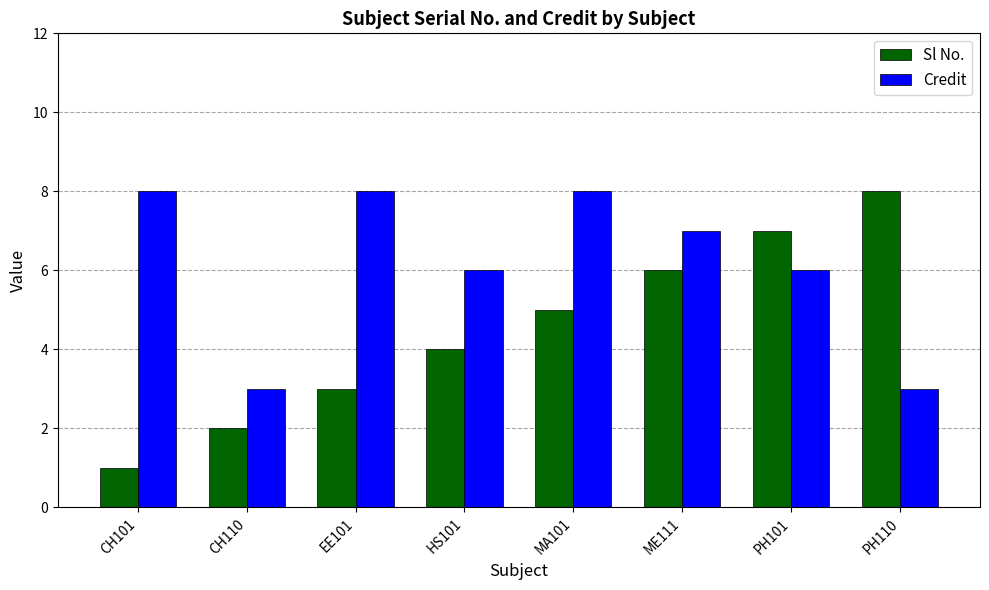

Which category has the lowest value in the Sl No. series?

CH101